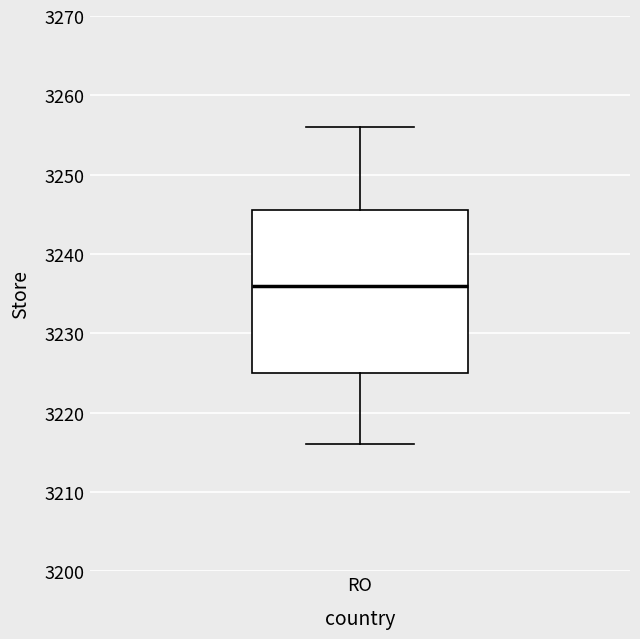

Transcribe this box plot: give where the median line is, the range the box spans, and where the two whiskers end, as read against the y-axis. The values are not printed on the chart, so give them approximately, as read against the axis.

median 3236, box 3225 to 3246, whiskers 3216 to 3256